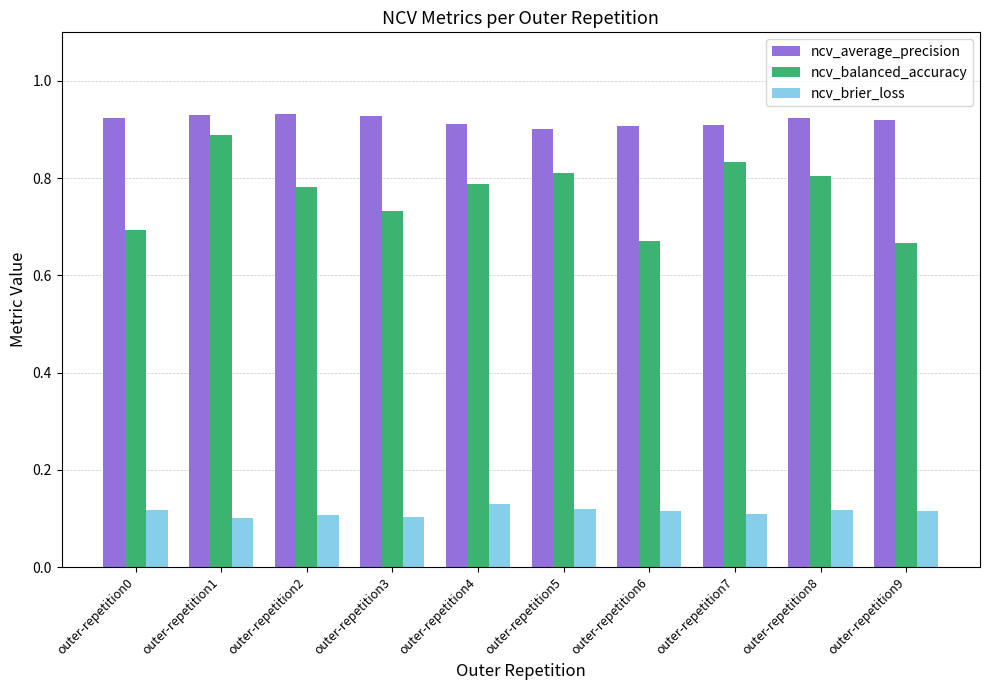

Which series has the largest total across all categories?

ncv_average_precision